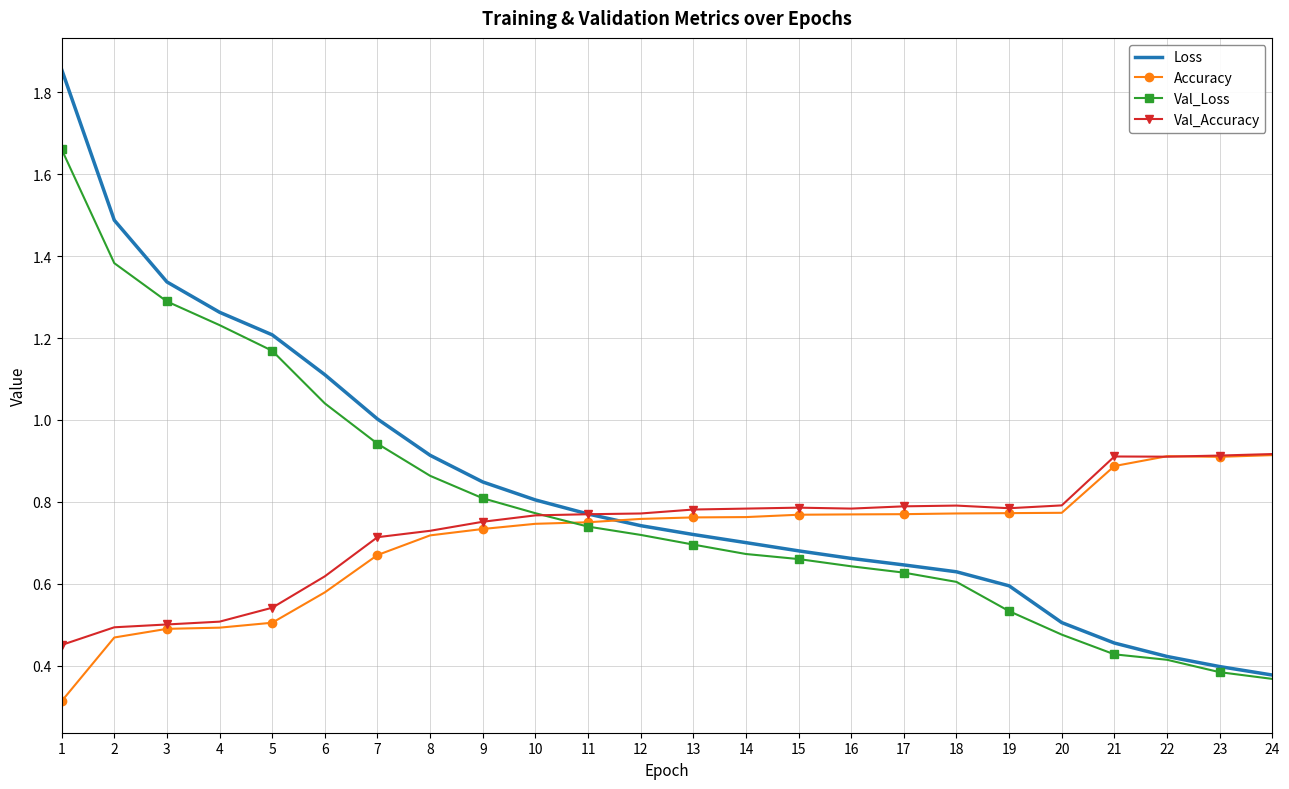

List the labels in order of Loss value, largest first.

1, 2, 3, 4, 5, 6, 7, 8, 9, 10, 11, 12, 13, 14, 15, 16, 17, 18, 19, 20, 21, 22, 23, 24